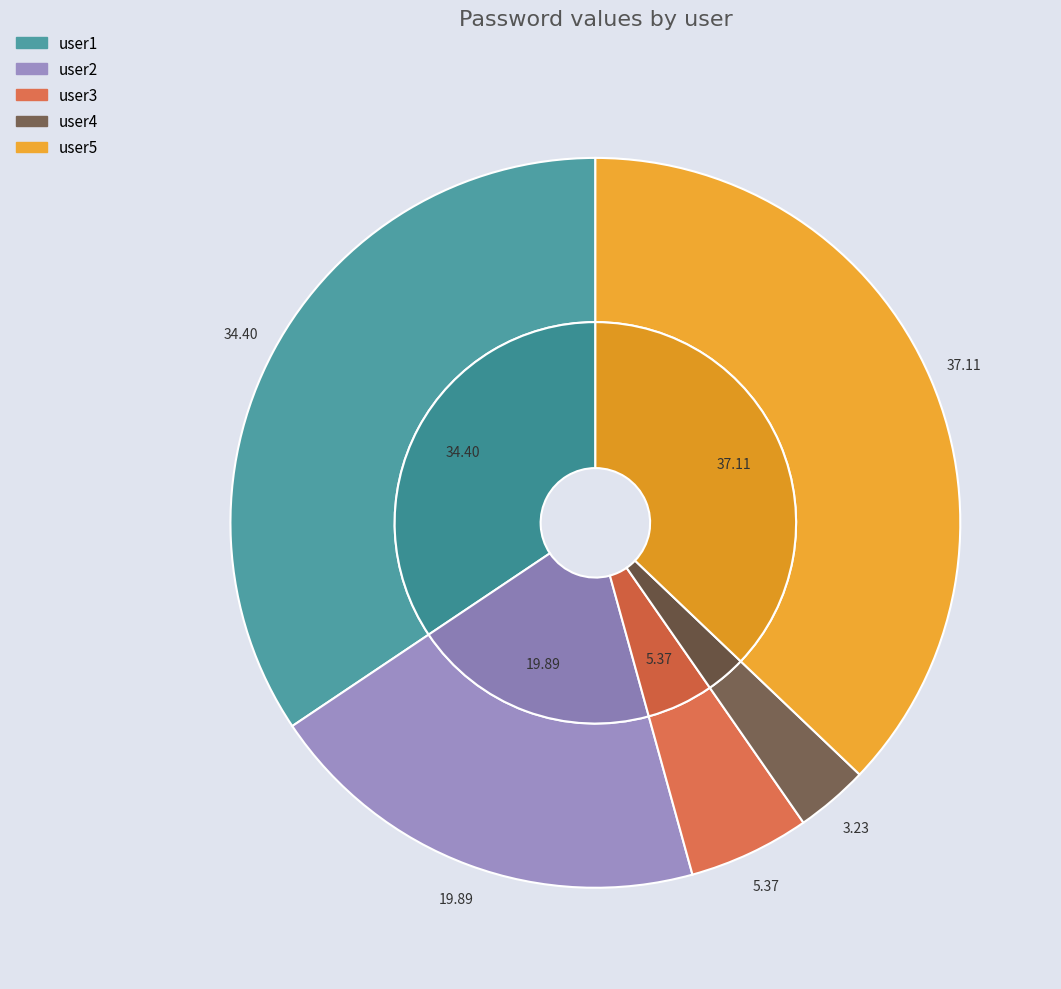

What percentage is the user5 slice, to the nearest percent?

37%